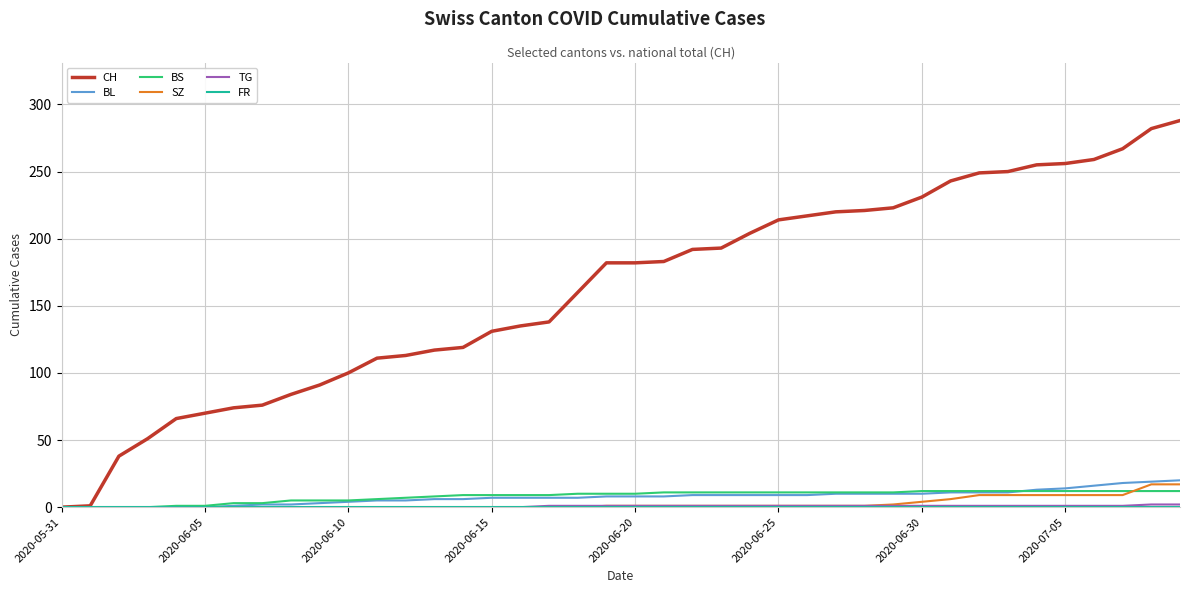

Which series has the largest total across all categories?

CH